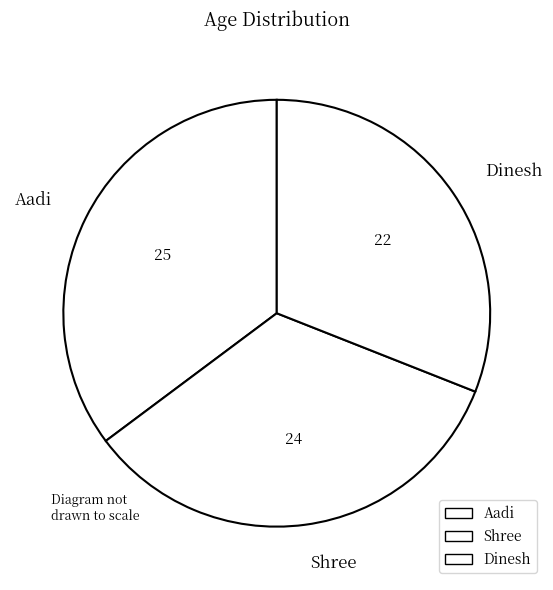

Which has a higher value, Shree or Dinesh?

Shree